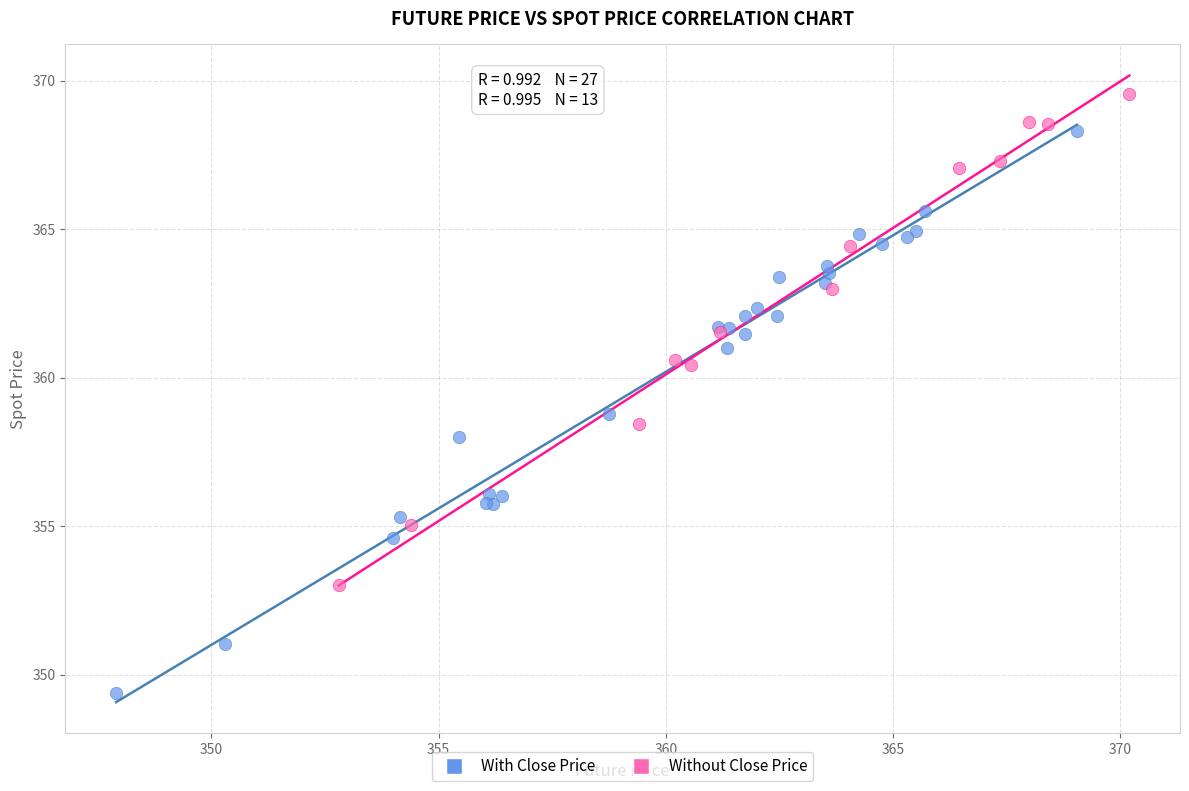

Which series reaches the maximum Y coordinate?

Without Close Price